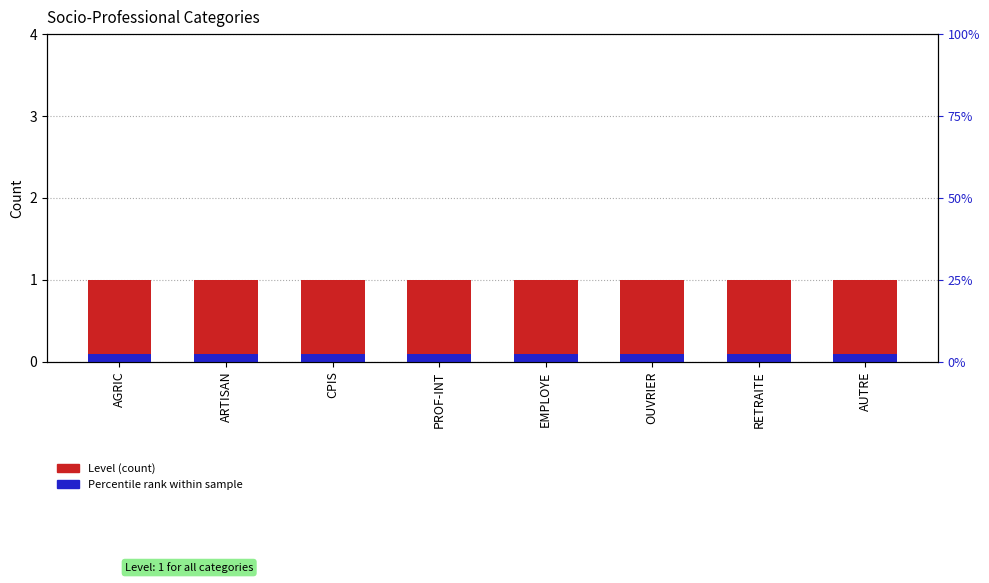

At which label does Percentile rank within sample reach its peak?

AGRIC